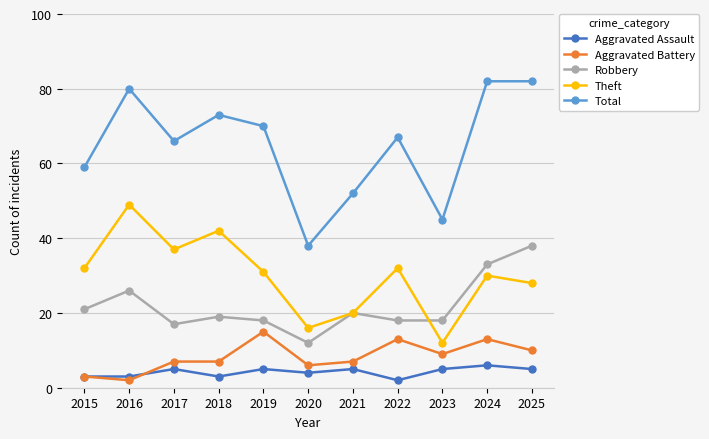

Which category has the lowest value in the Total series?

2020